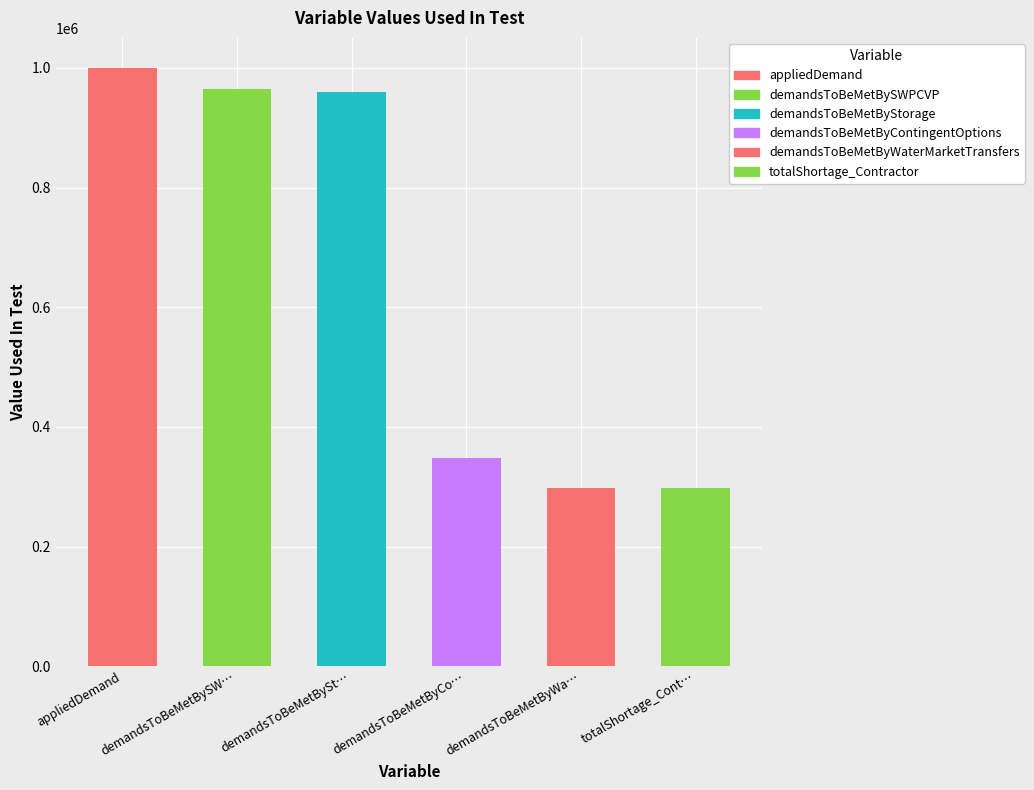

Approximately how many times larger is the value at demandsToBeMetByCo… compared to demandsToBeMetBySW…?

0.4